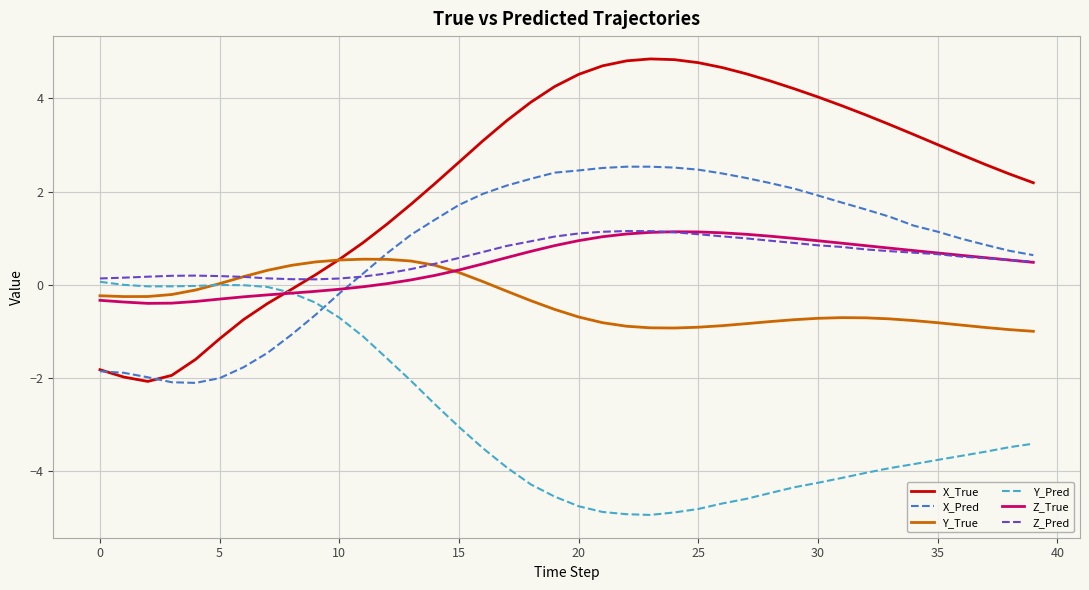

What is the minimum value shown in the chart?

-4.9